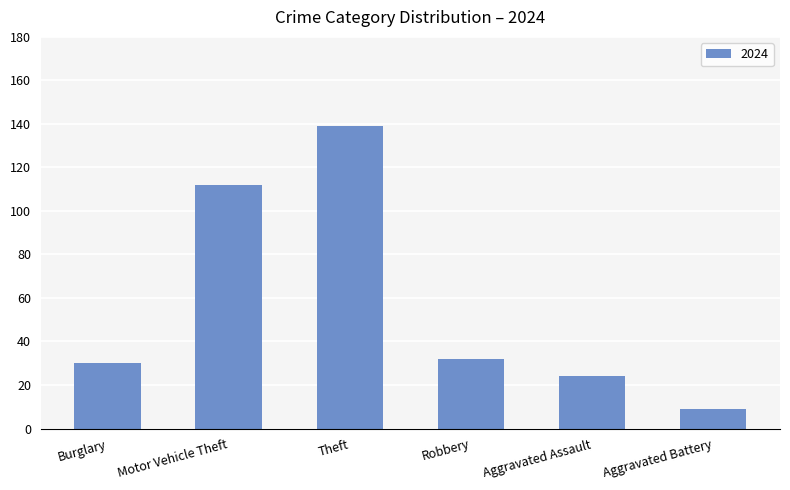

How many series are shown in this chart?

1